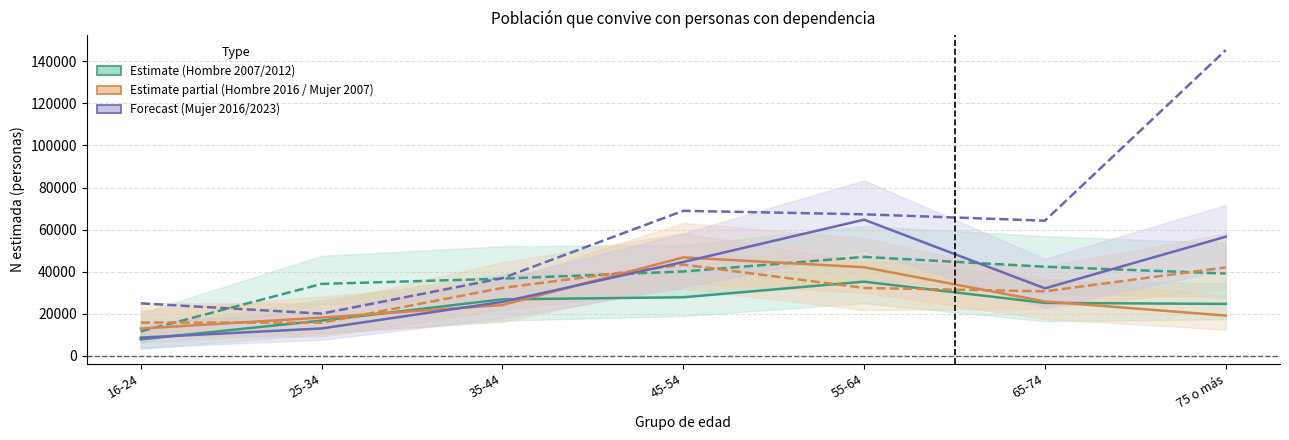

Reading left to right, extract all data points from this chart.

Hombre 2007: 7682	16629	26764	27733	35166	25061	24575
Hombre 2012: 11485	34100	36609	40021	46962	42284	39044
Hombre 2016: 12847	18058	24053	46732	42039	25752	19014
Mujer 2007: 15702	15637	32189	43296	32181	30562	41961
Mujer 2016: 8514	12895	25543	44532	64677	31982	56570
Mujer 2023: 24846	19951	36861	68903	67241	64205	145408